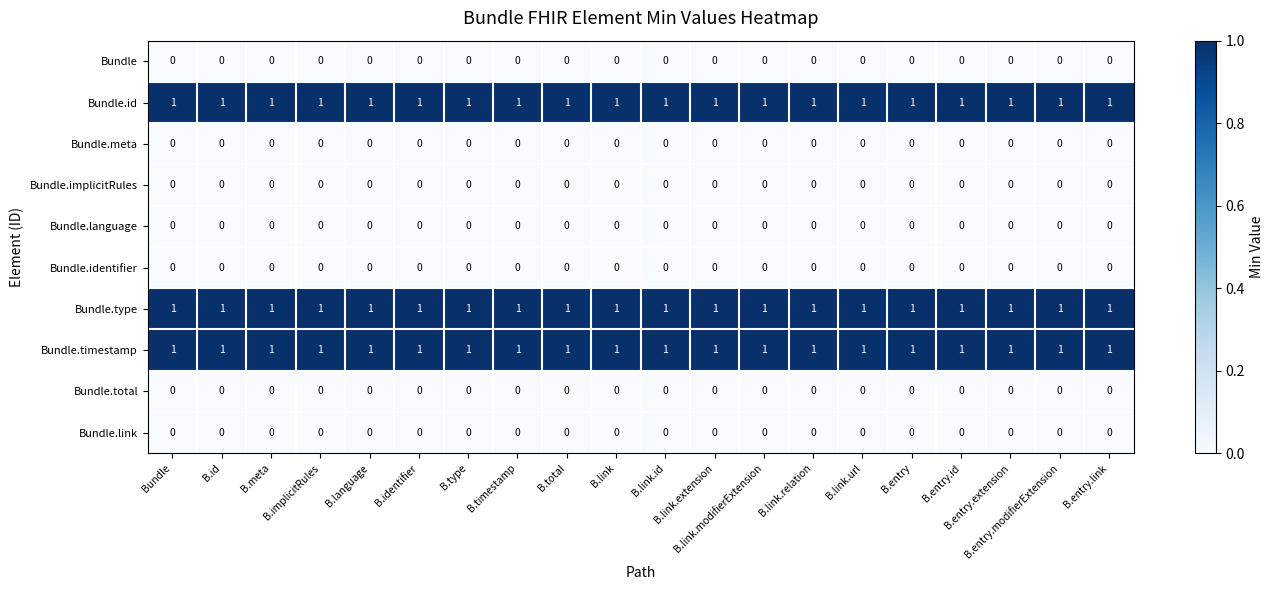

At how many categories does at least one series exceed 0?

20